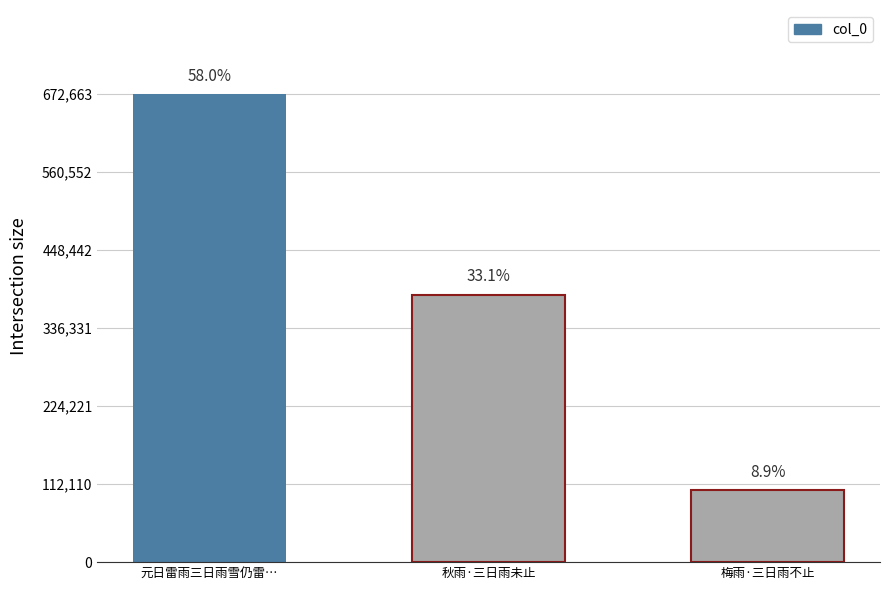

Which category has the lowest value across all series?

梅雨·三日雨不止